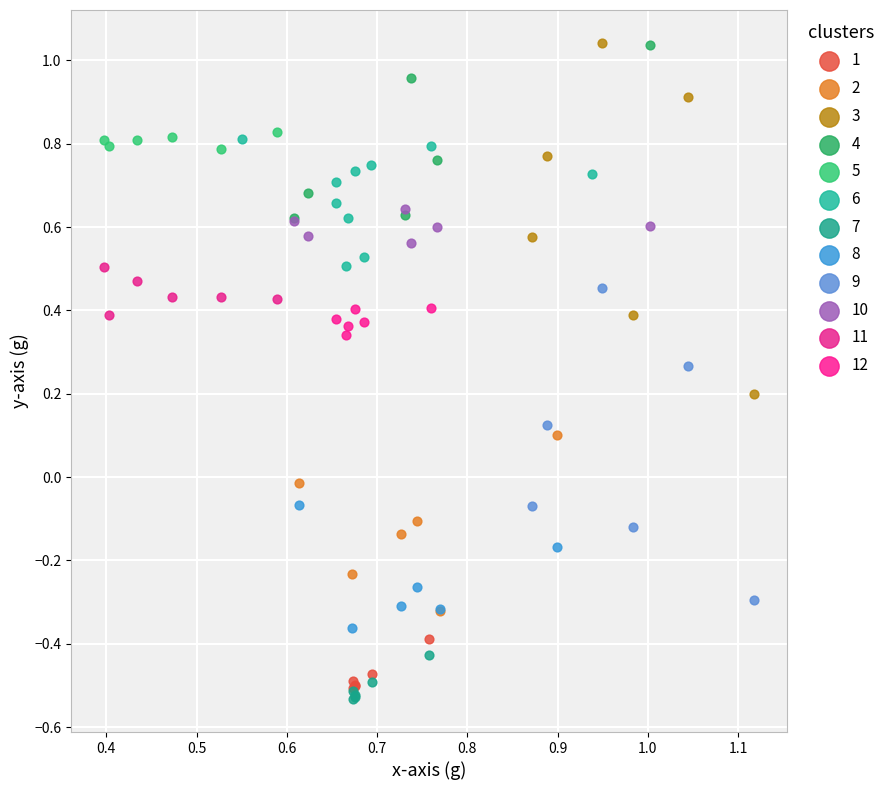

Which series has the widest spread of Y values?

3